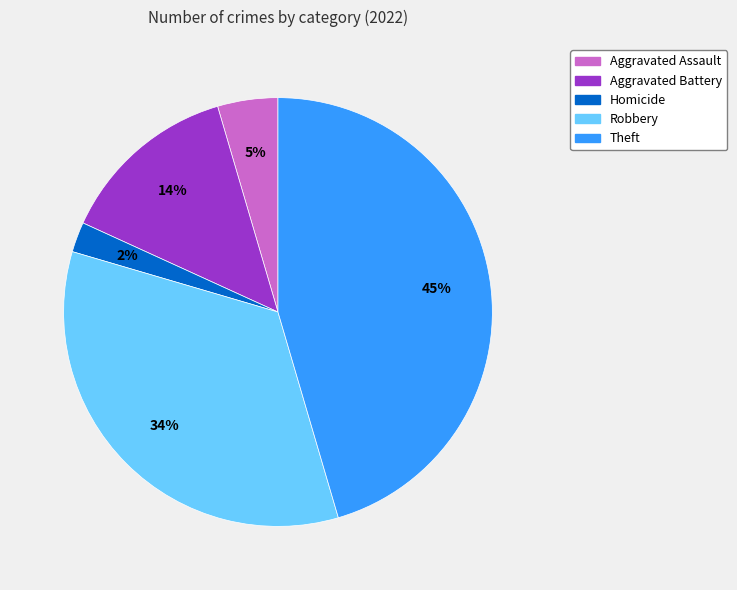

To the nearest percent, what is the average slice percentage?

20%